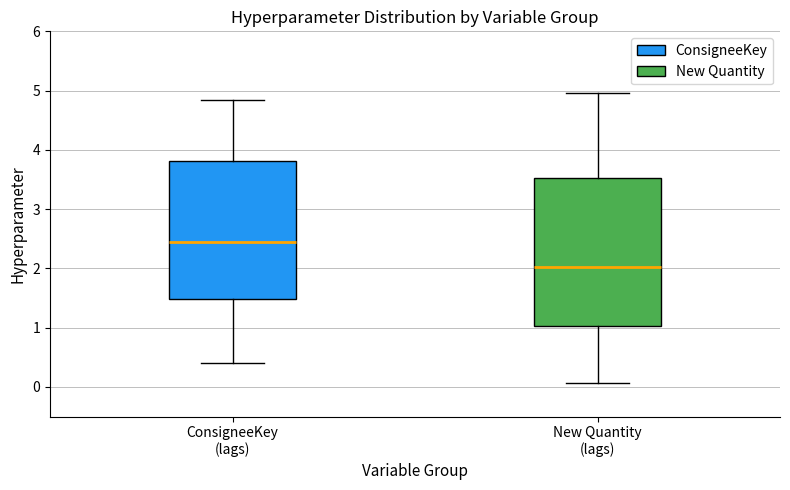

Comparing the boxes themselves (not the whiskers), which one is the tallest?

New Quantity (lags)